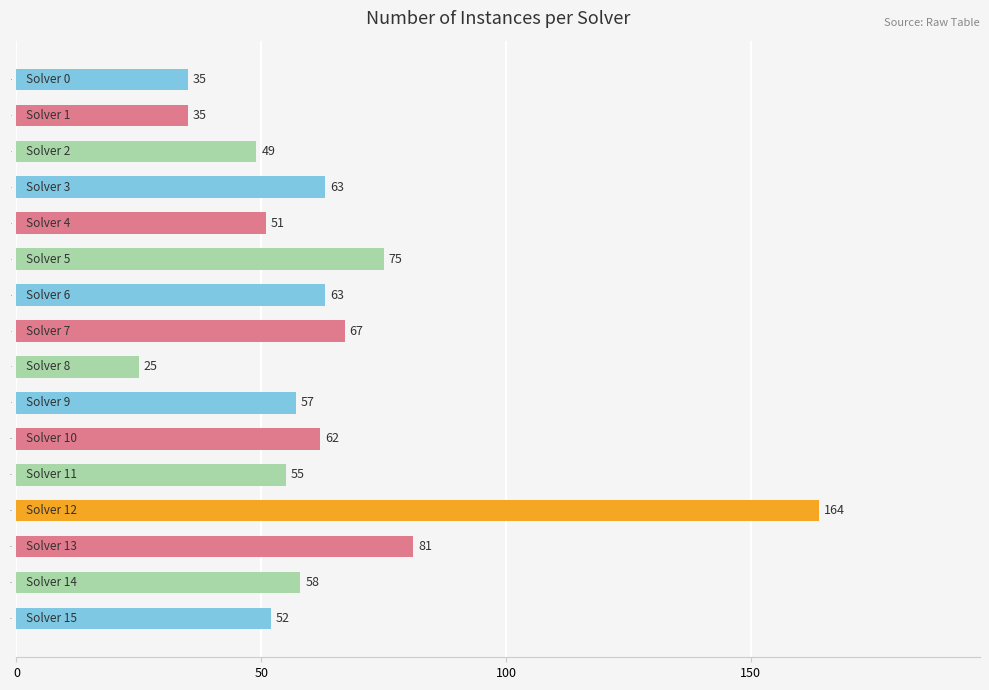

What is the value of the 15th bar from the top?

58